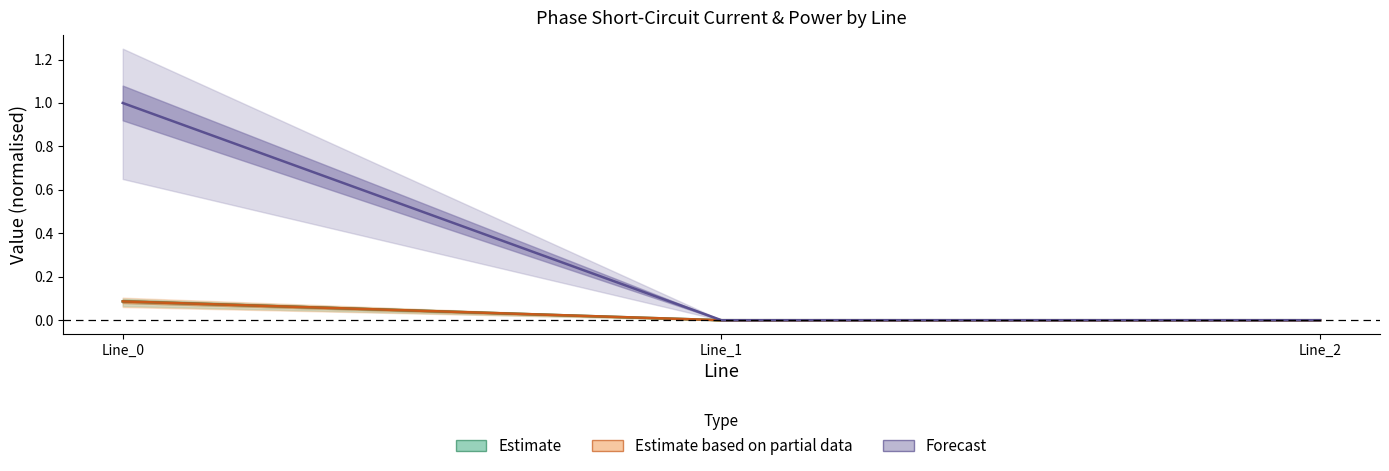

Reading right to left, list all the values displayed in this chart.

pf_ikss_b_from_ka: 0.0	0.0	0.1
pf_ikss_b_to_ka: 0.0	0.0	0.1
pf_skss_b_from_mw: 0.0	0.0	1.0